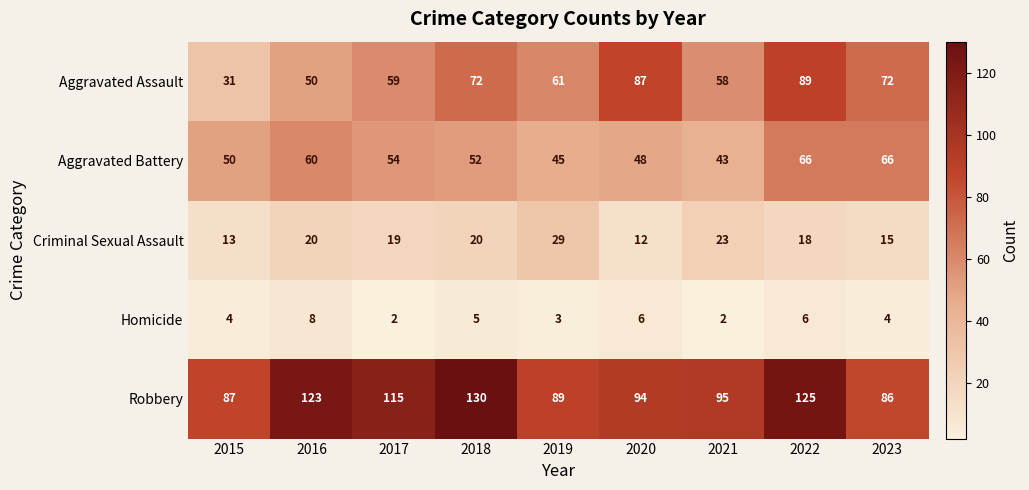

At 2020, list the series in order from smallest to largest.

Homicide, Criminal Sexual Assault, Aggravated Battery, Aggravated Assault, Robbery